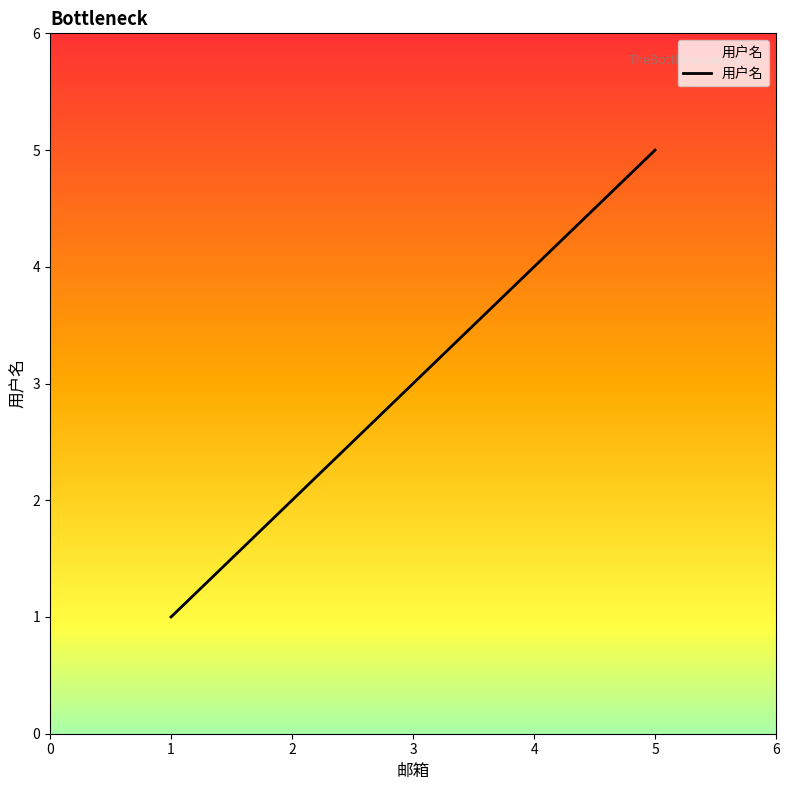

What is the maximum value shown in the chart?

5